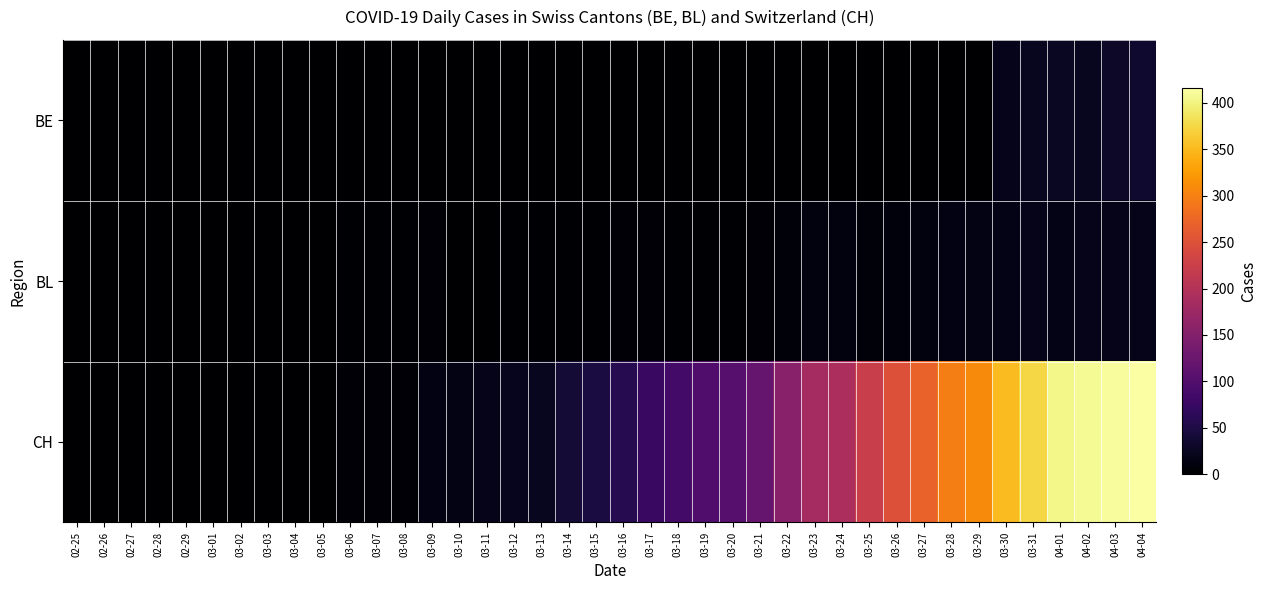

Reading left to right, what are all the values shown in this chart?

BE: 02-25=0	02-26=0	02-27=0	02-28=0	02-29=0	03-01=0	03-02=0	03-03=0	03-04=0	03-05=0	03-06=0	03-07=0	03-08=0	03-09=0	03-10=0	03-11=0	03-12=0	03-13=0	03-14=0	03-15=0	03-16=0	03-17=0	03-18=0	03-19=0	03-20=0	03-21=0	03-22=0	03-23=0	03-24=0	03-25=0	03-26=0	03-27=0	03-28=0	03-29=0	03-30=21	03-31=23	04-01=26	04-02=24	04-03=30	04-04=35
BL: 02-25=0	02-26=0	02-27=0	02-28=0	02-29=0	03-01=0	03-02=0	03-03=0	03-04=0	03-05=0	03-06=2	03-07=2	03-08=2	03-09=4	03-10=1	03-11=1	03-12=3	03-13=3	03-14=2	03-15=2	03-16=4	03-17=5	03-18=2	03-19=2	03-20=2	03-21=4	03-22=7	03-23=10	03-24=11	03-25=8	03-26=9	03-27=11	03-28=14	03-29=15	03-30=17	03-31=18	04-01=17	04-02=18	04-03=18	04-04=19
CH: 02-25=0	02-26=0	02-27=0	02-28=0	02-29=0	03-01=0	03-02=0	03-03=0	03-04=1	03-05=1	03-06=4	03-07=6	03-08=6	03-09=13	03-10=15	03-11=19	03-12=22	03-13=24	03-14=40	03-15=46	03-16=57	03-17=76	03-18=85	03-19=99	03-20=105	03-21=121	03-22=155	03-23=185	03-24=191	03-25=224	03-26=249	03-27=270	03-28=298	03-29=309	03-30=352	03-31=375	04-01=404	04-02=408	04-03=412	04-04=416